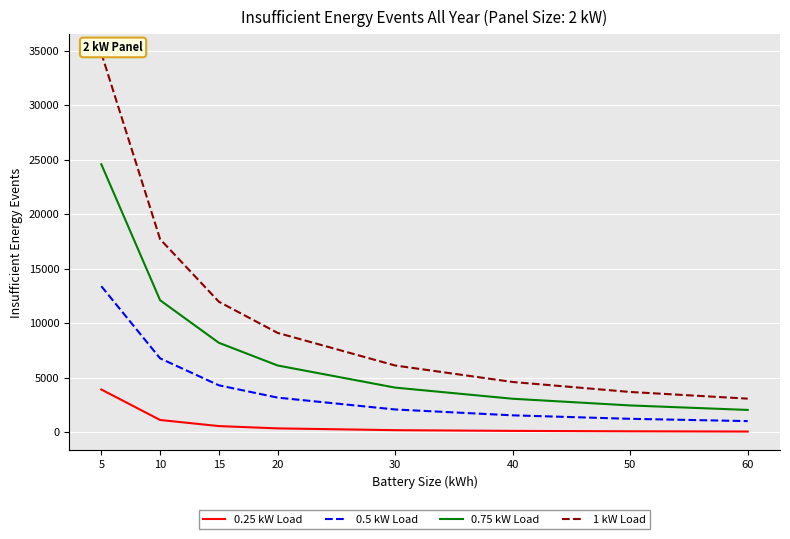

True or false: 0.25 kW Load has a value of 373 at 20.

True